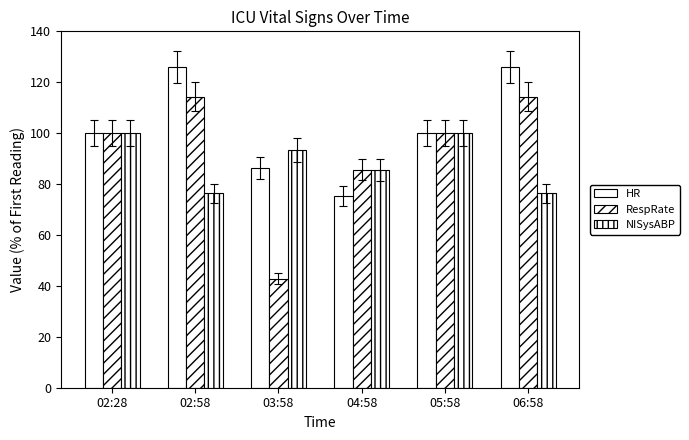

What is the difference between the second highest and second lowest values in the HR series?

39.7